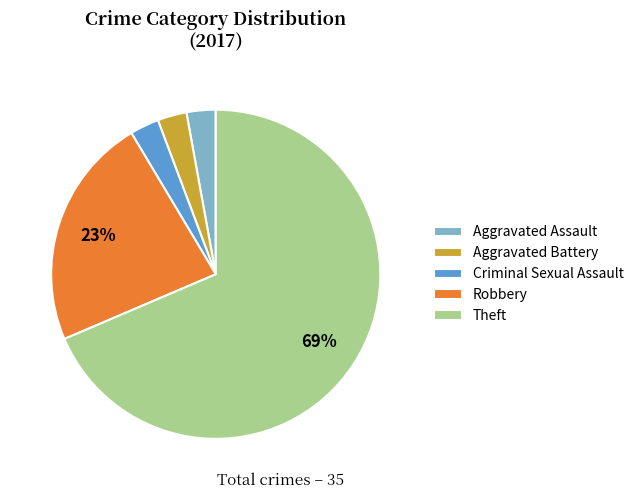

Does any single category account for the majority?

Yes